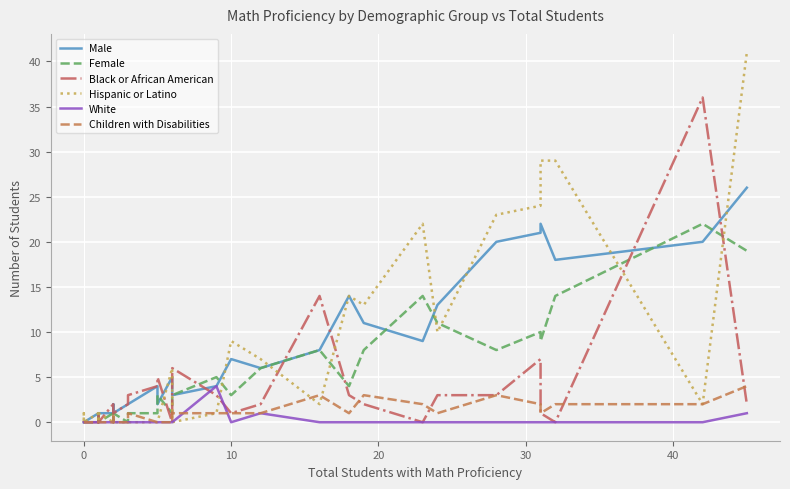

What is the sum of all Black or African American values?

105